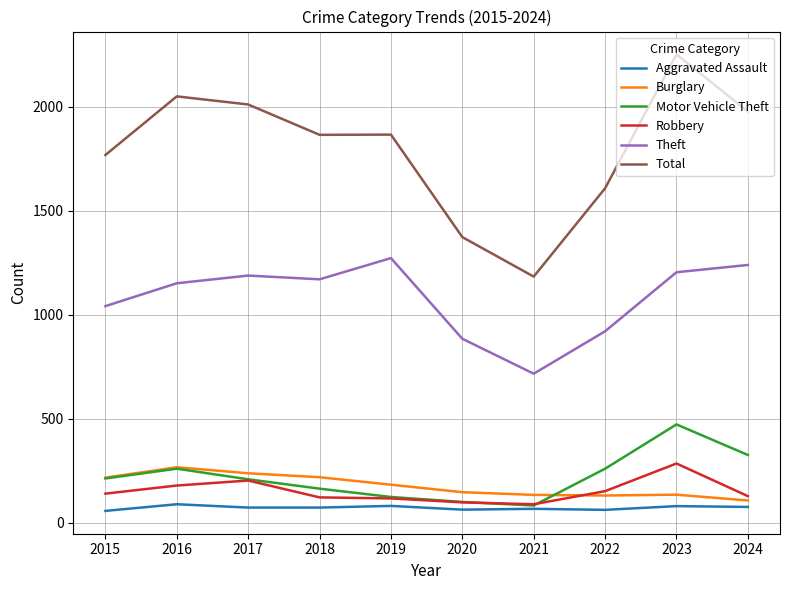

Which series has the largest total across all categories?

Total